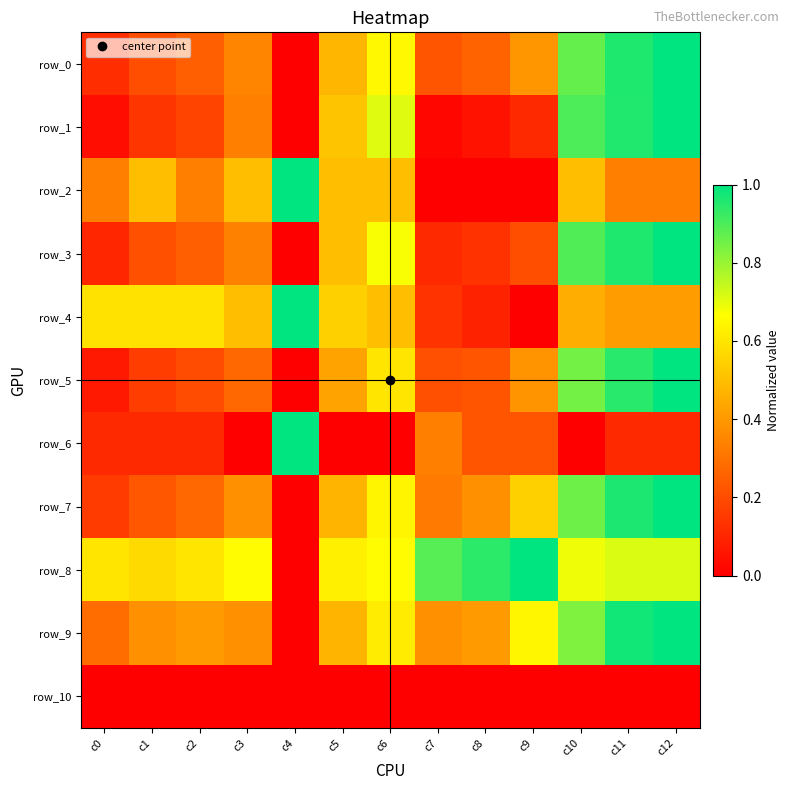

At which label is row_3 closest to 0?

c4